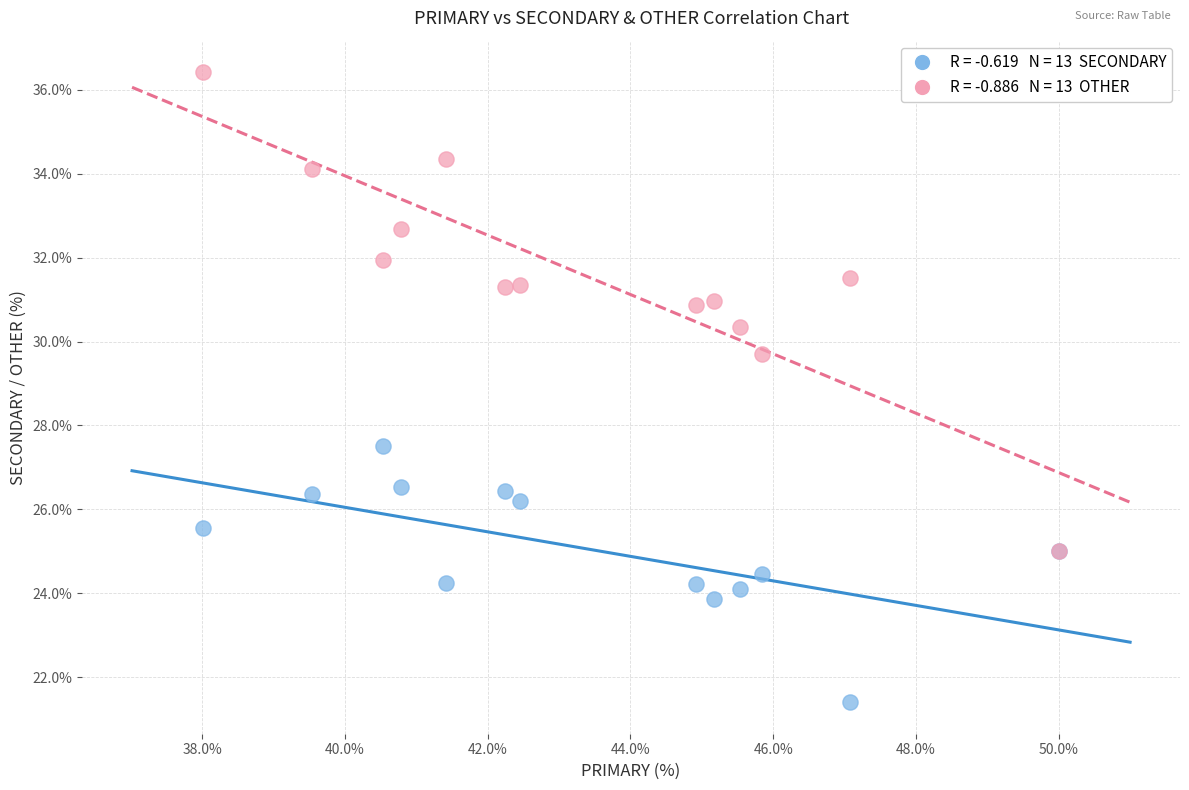

Across all series, what Y value is closest to 28?

27.5